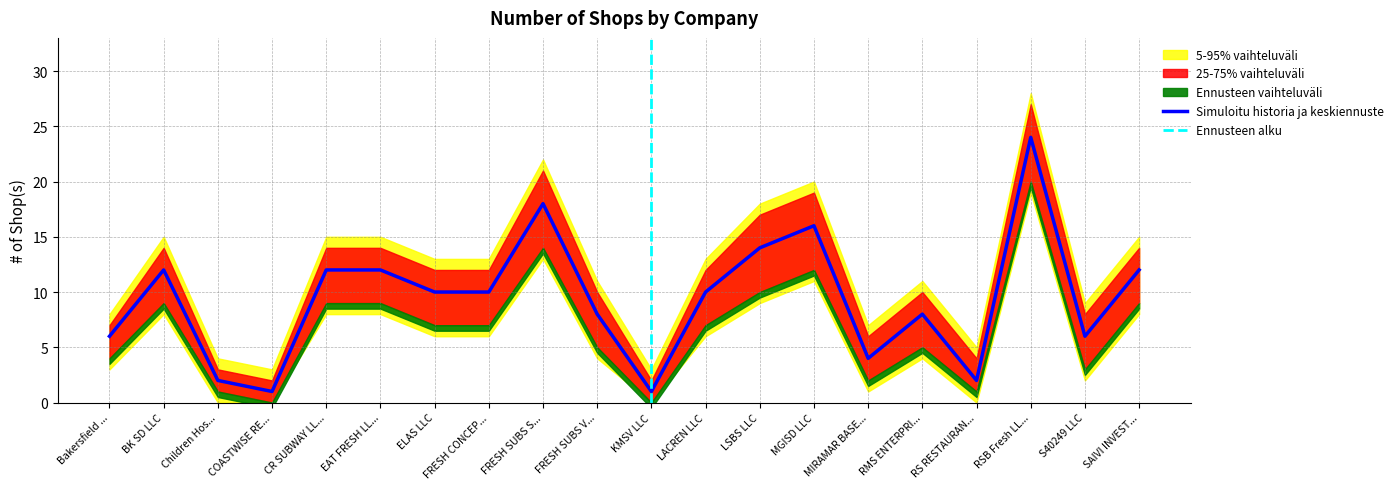

The Simuloitu historia ja keskiennuste series shows 4 at Bakersfield .... True or false?

False